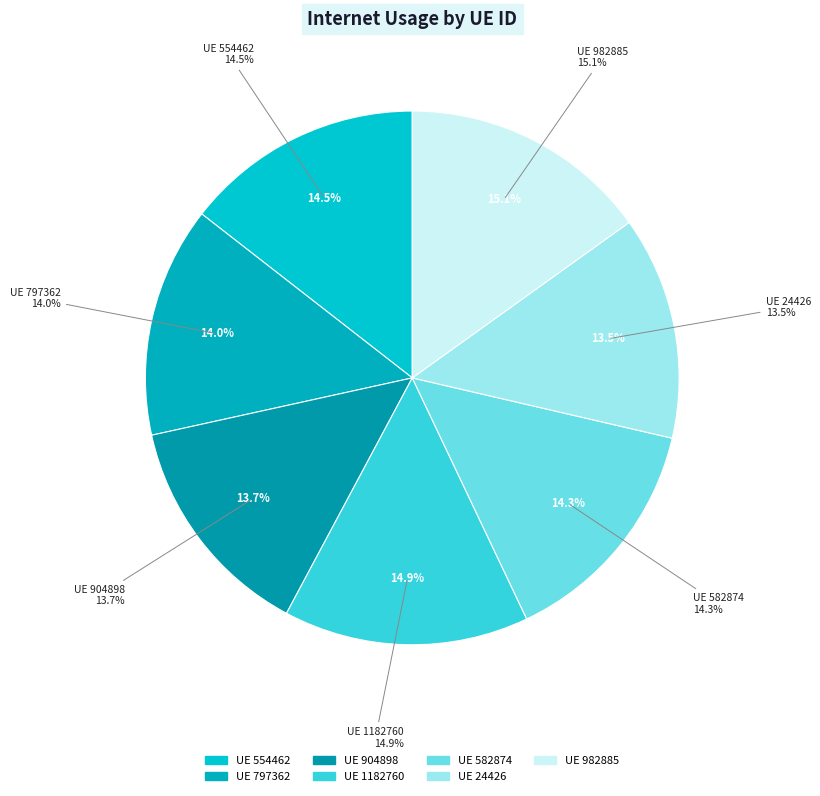

Rank the categories by value from lowest to highest.

24426, 904898, 797362, 582874, 554462, 1182760, 982885